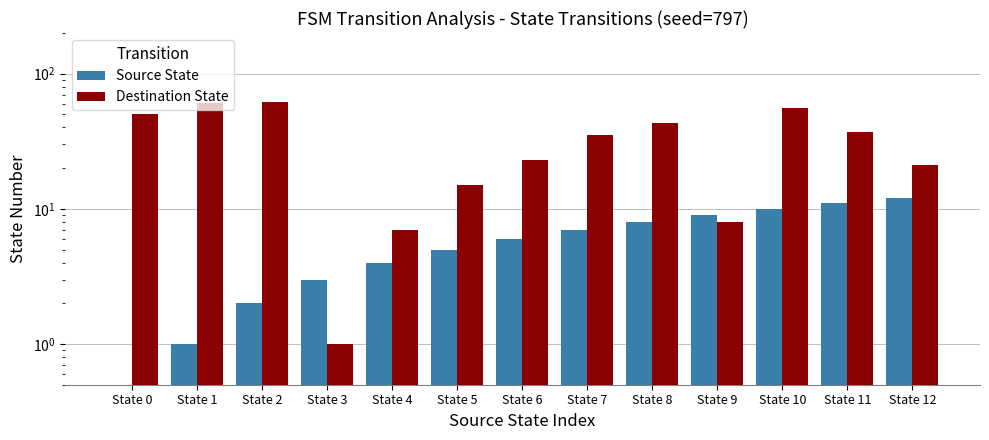

True or false: Source State has a value of 20 at State 12.

False